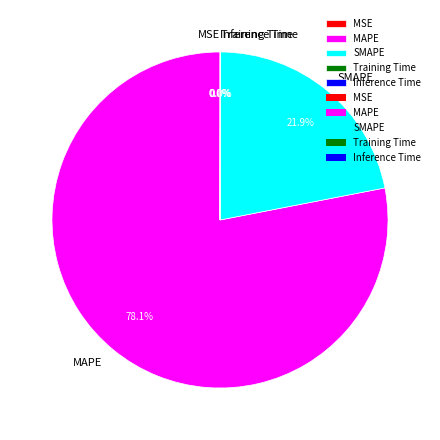

Which category has the biggest portion of the pie?

MAPE